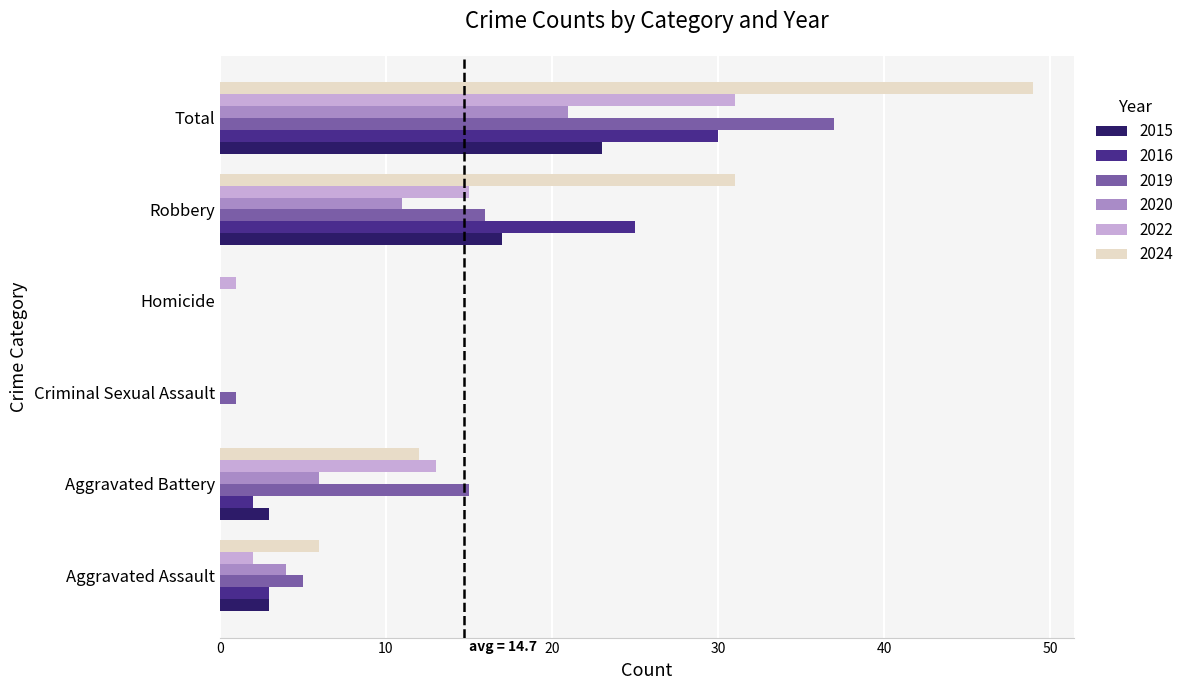

Which series changed the most between Aggravated Assault and Aggravated Battery?

2022